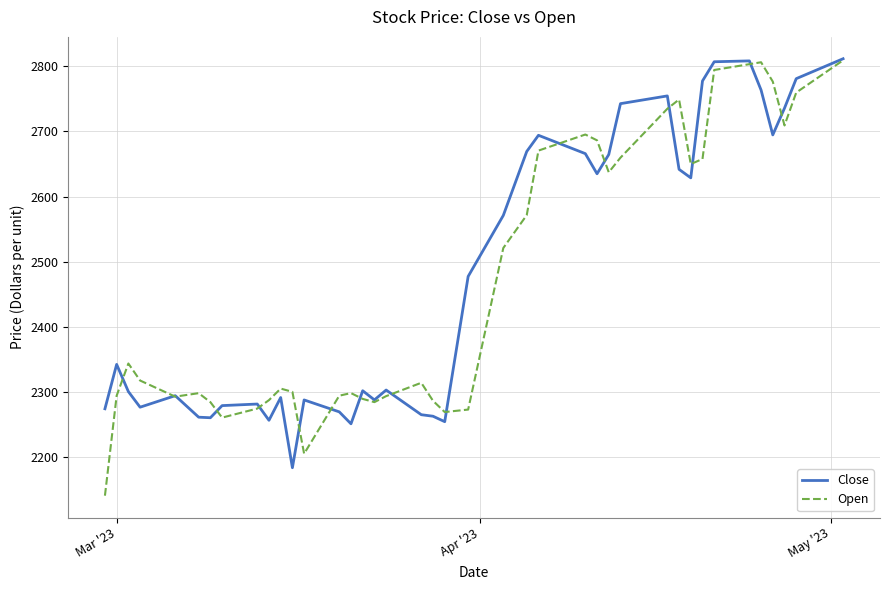

Which series has the largest range (max minus min)?

Open